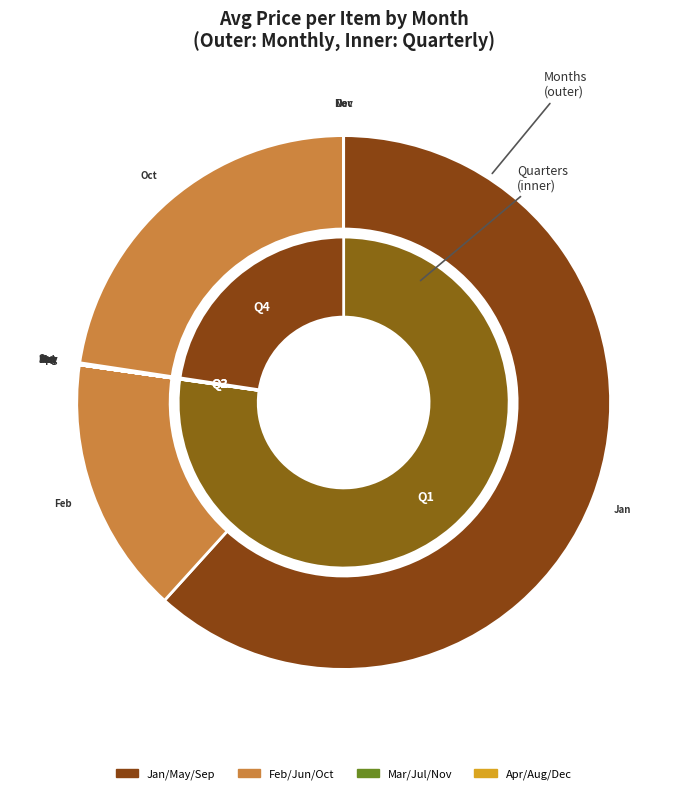

What is the ratio of the value at 2 to the value at 1?

20.4